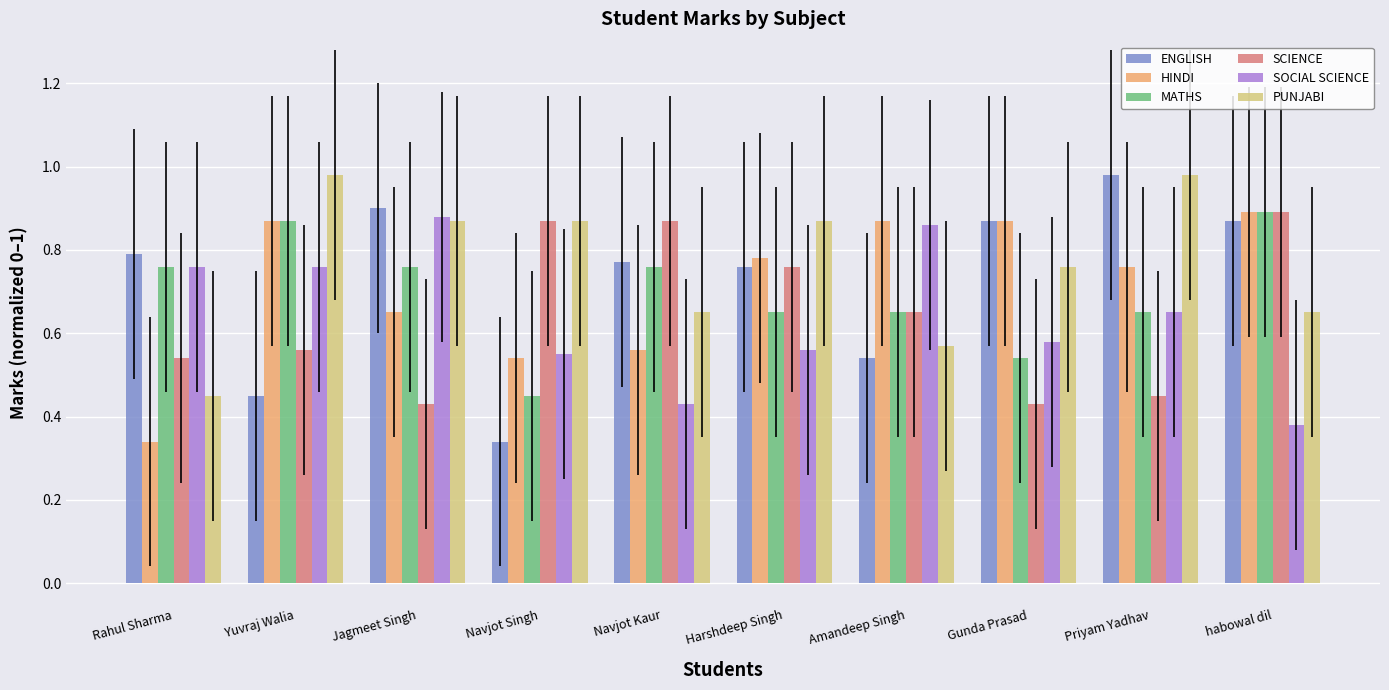

At which label does SCIENCE reach its peak?

habowal dil